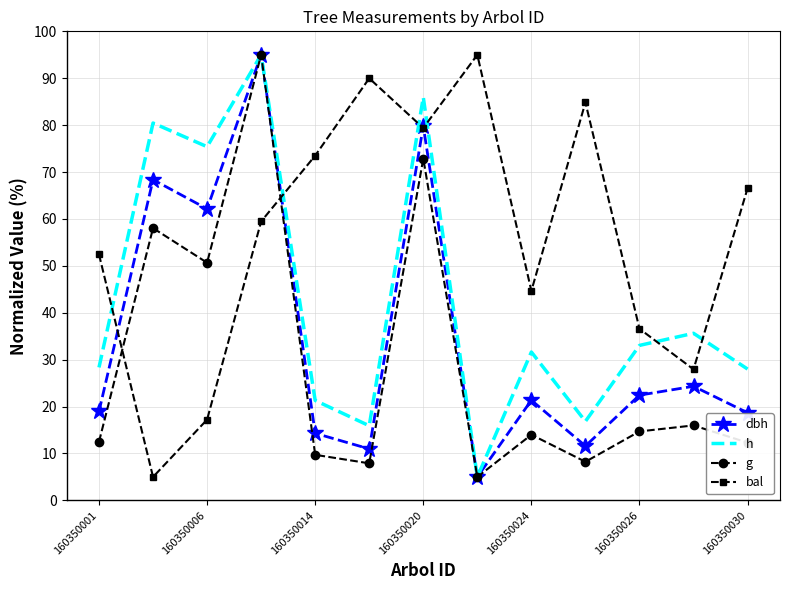

Rank the series by their average value, from lowest to highest.

g, dbh, h, bal